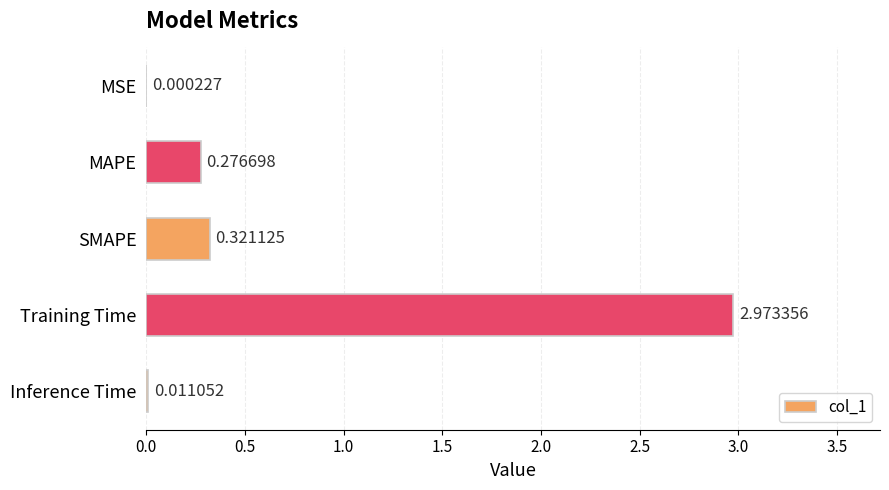

What is the change in value from MSE to MAPE?

+0.3